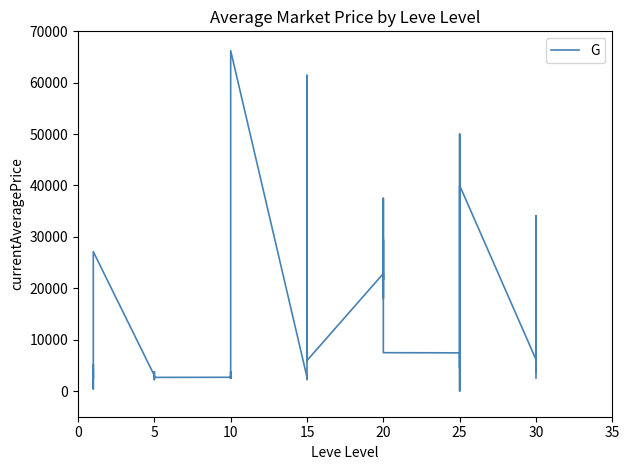

What is the sum of all values?

505572.0